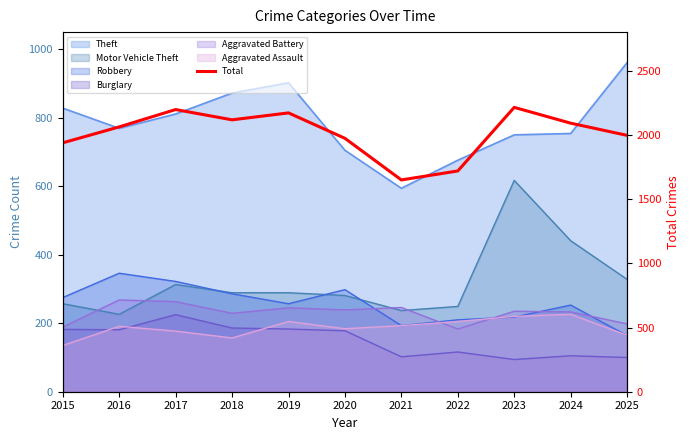

How many points are lower than both their immediate neighbors (excluding endpoints)?

2